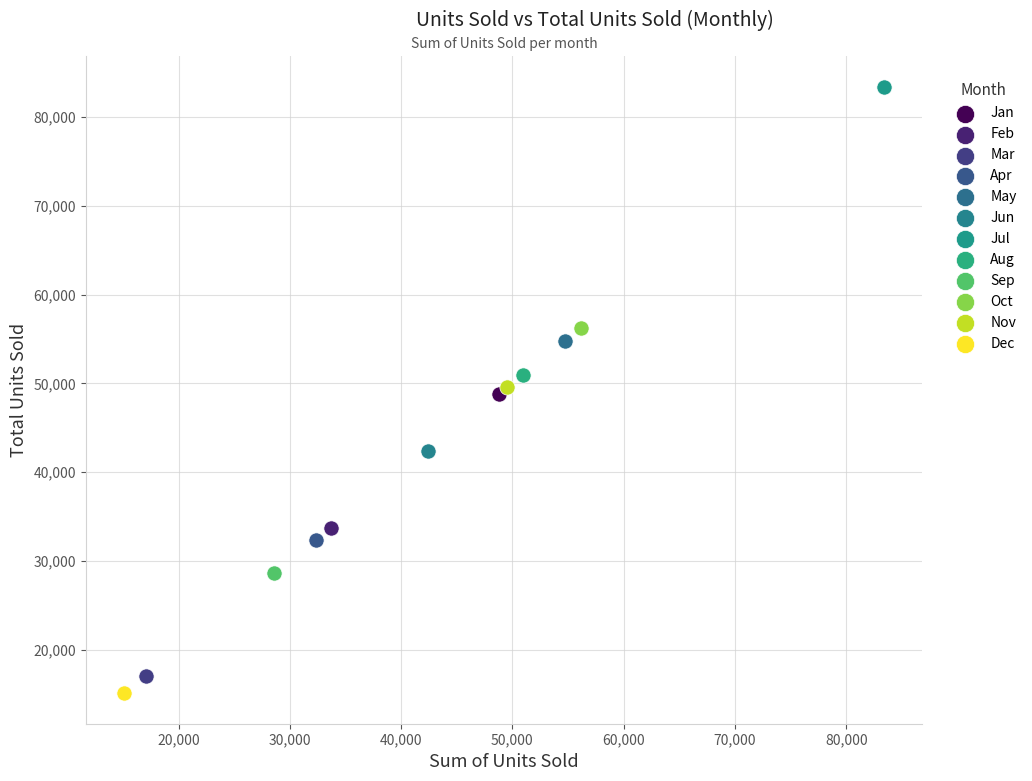

Which series contains the highest Y value?

Jul